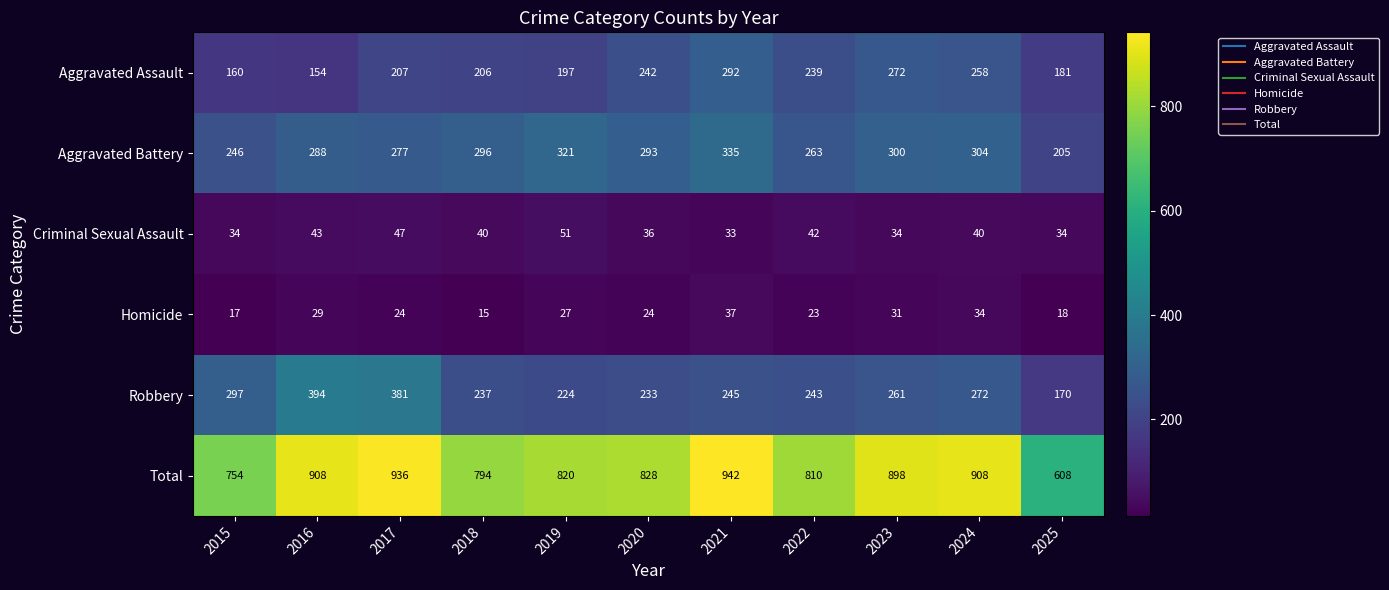

Which series has the largest total across all categories?

Total